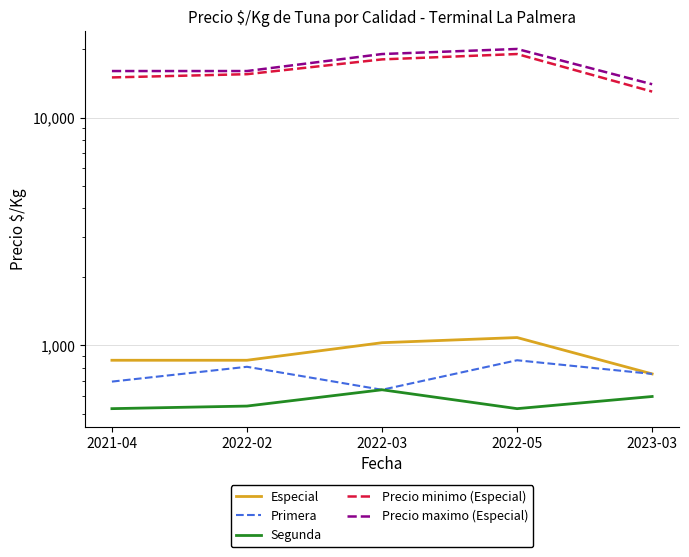

What is the total value across all series at 2022-03?

39306